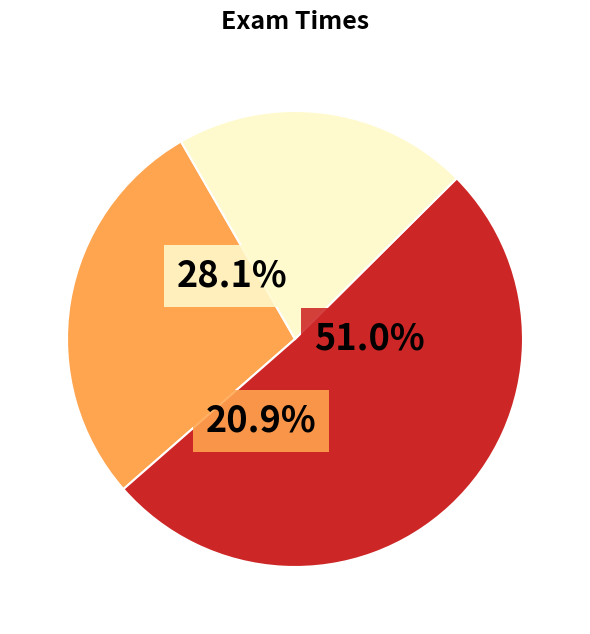

Which slice is the smallest?

Exam 7